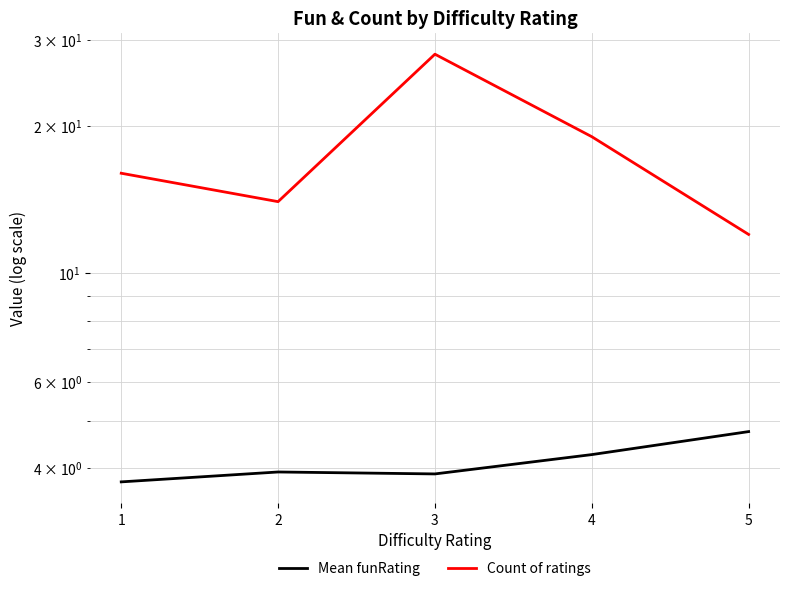

What is the difference between the highest and lowest values at 1?

12.2